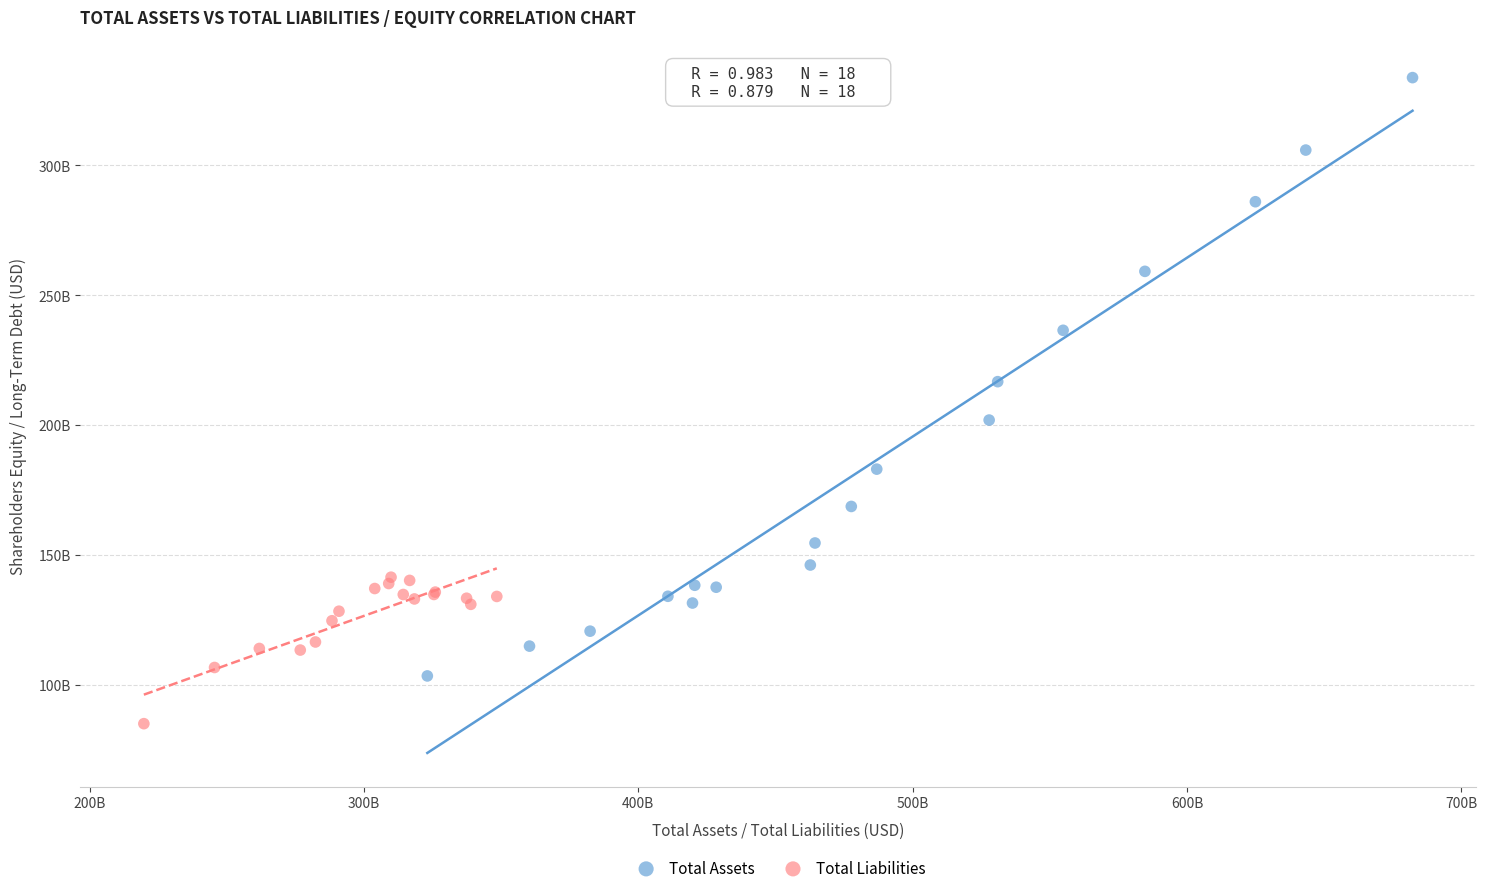

Which series reaches the minimum Y coordinate?

Total Liabilities